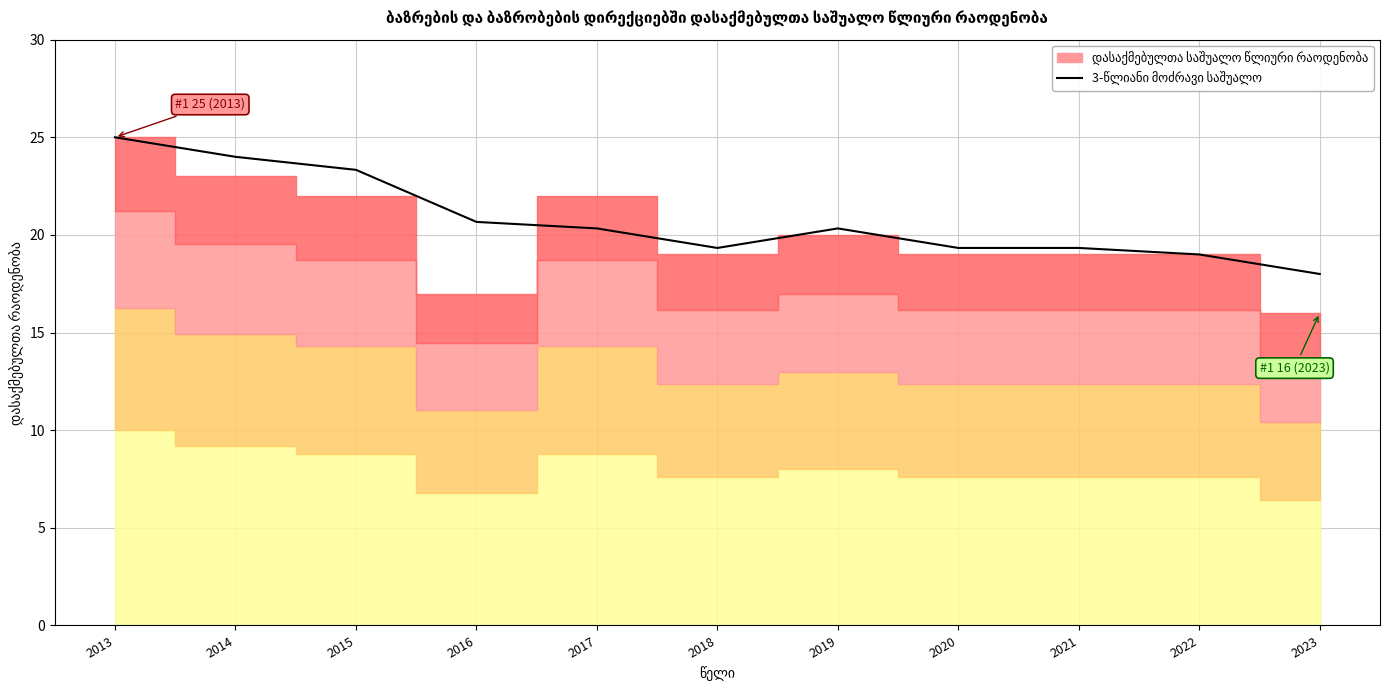

What value does the data have at 2020?

19.3